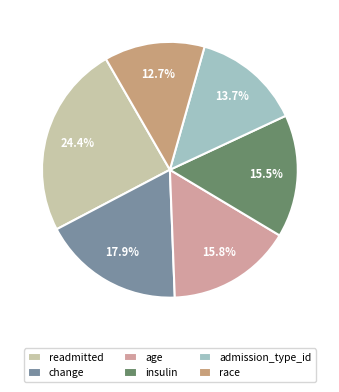

How many slices are in this pie chart?

6